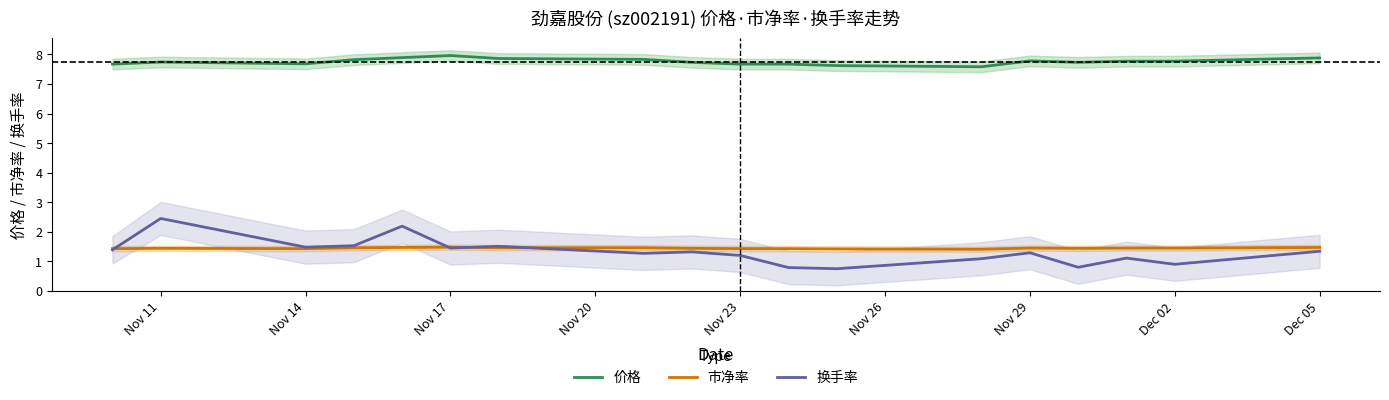

True or false: 市净率 and 价格 intersect in this chart.

False